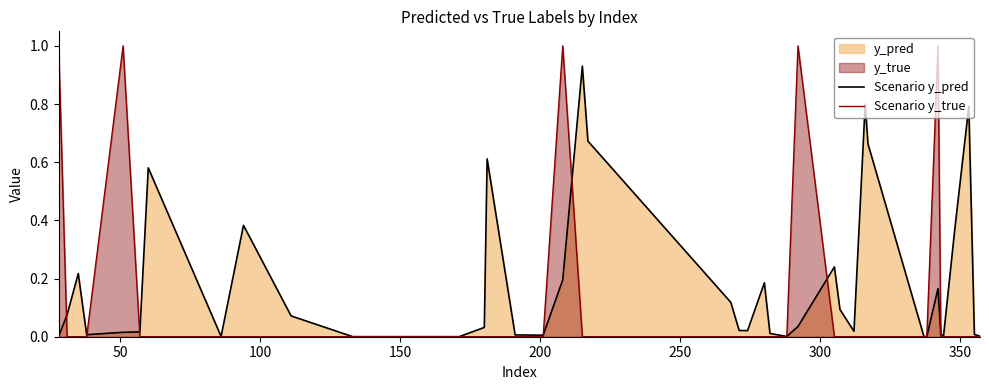

What is the highest value of the Scenario y_true series?

1.0